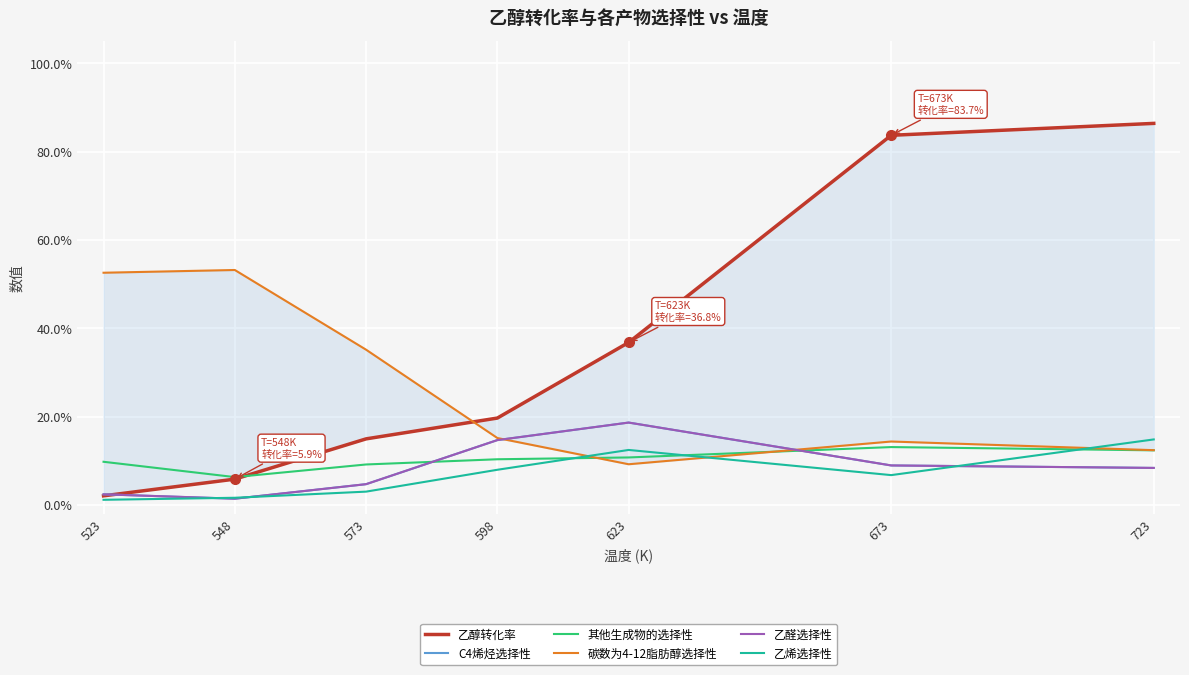

Where is the first local minimum for C4烯烃选择性?

548